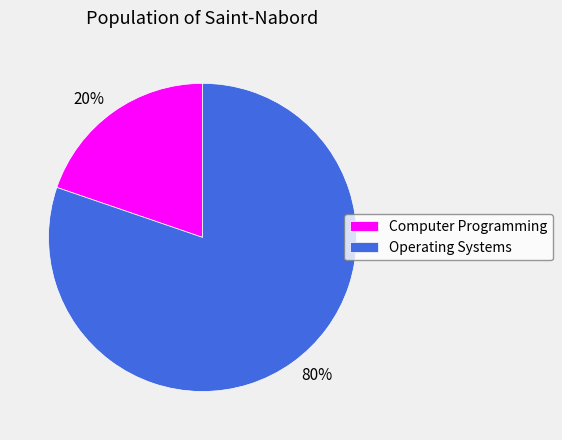

Which has a higher value, 80% or 20%?

80%